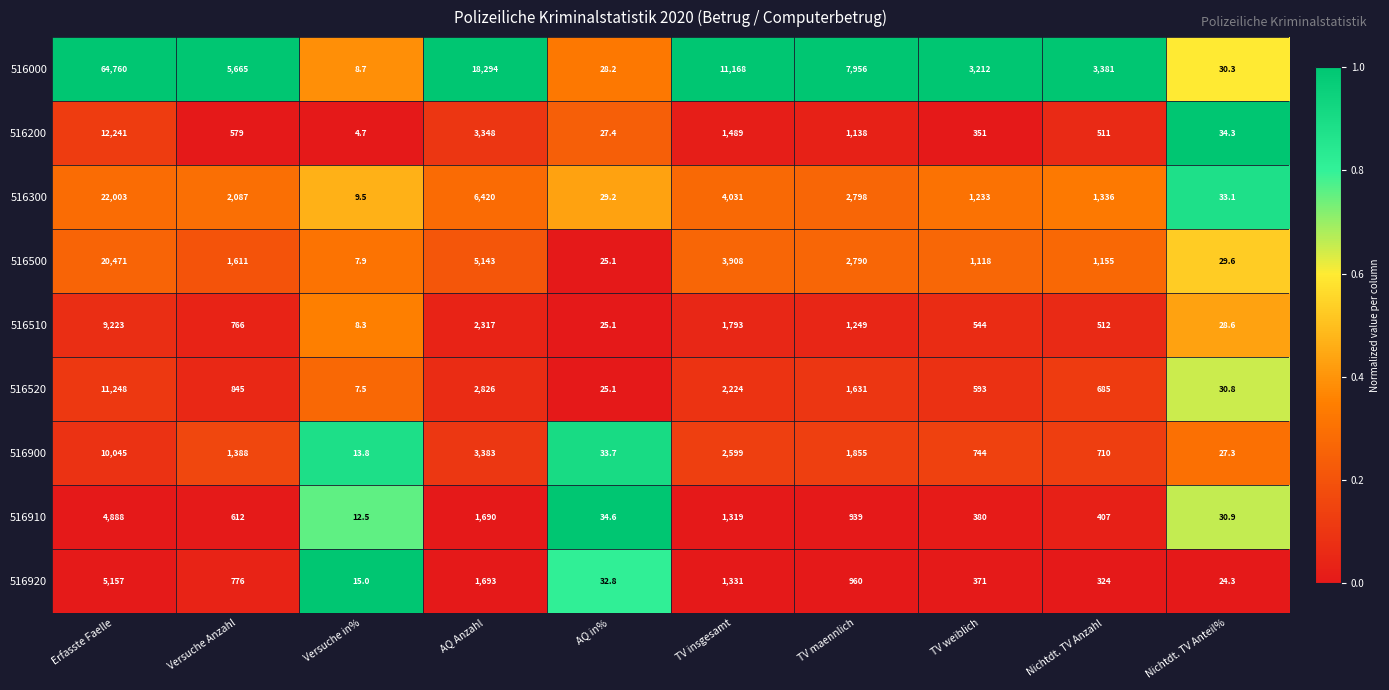

What is the minimum value shown in the chart?

4.7